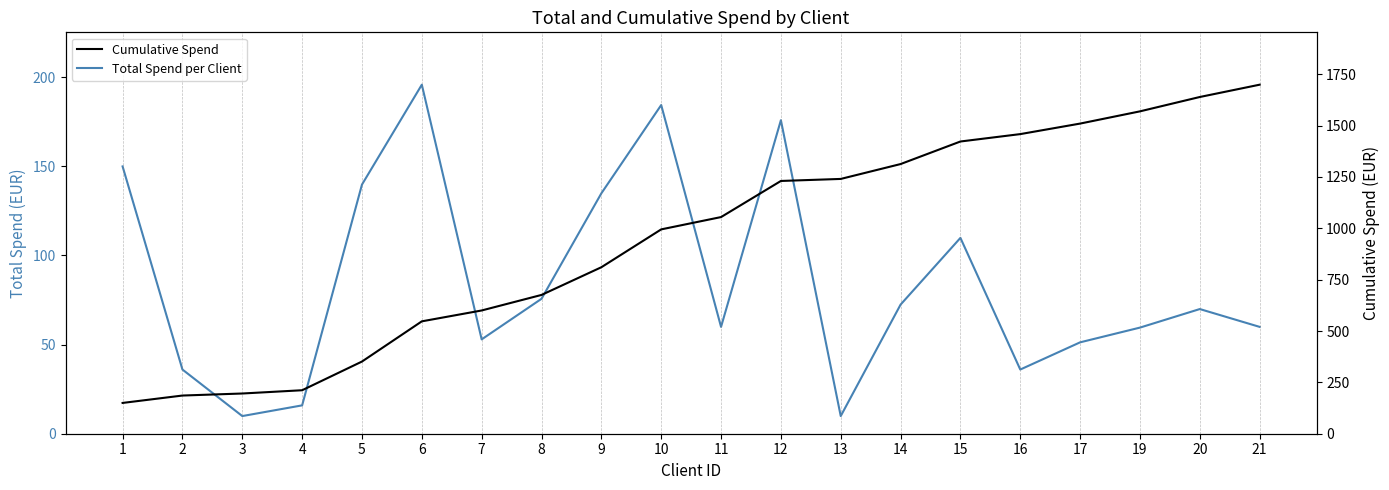

Rank the series at 15 from highest to lowest value.

Cumulative Spend, Total Spend per Client